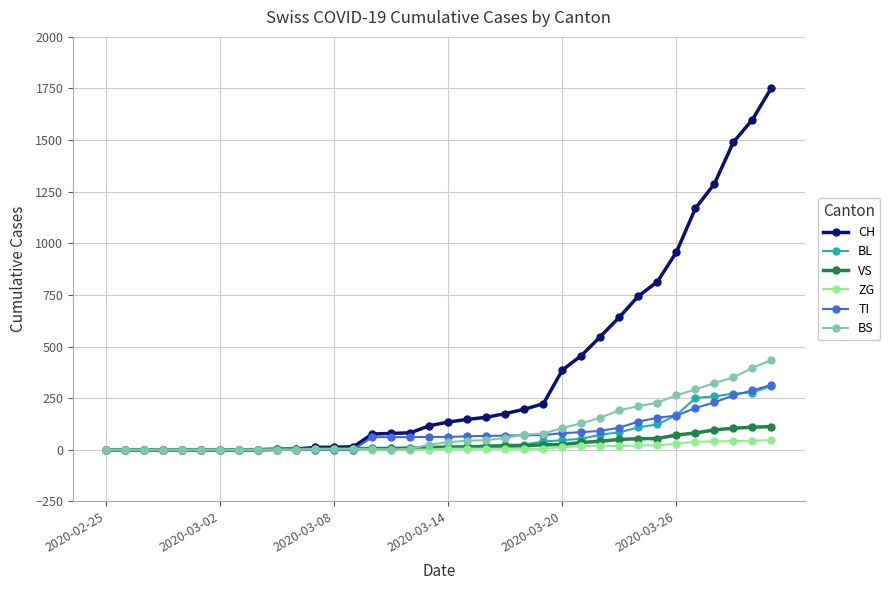

What is the maximum value shown in the chart?

1753